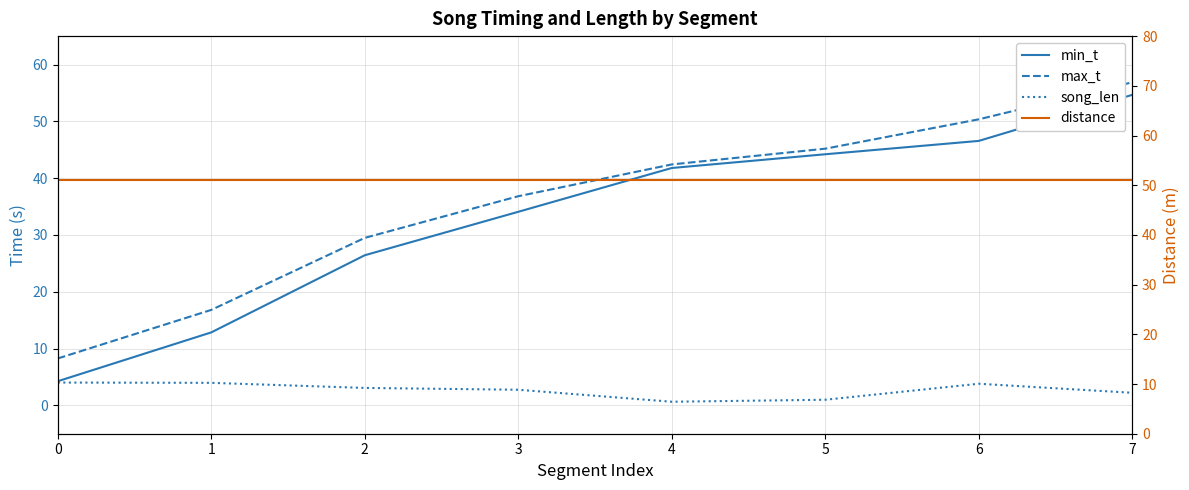

Between which two adjacent categories do max_t and distance first intersect?

6 and 7